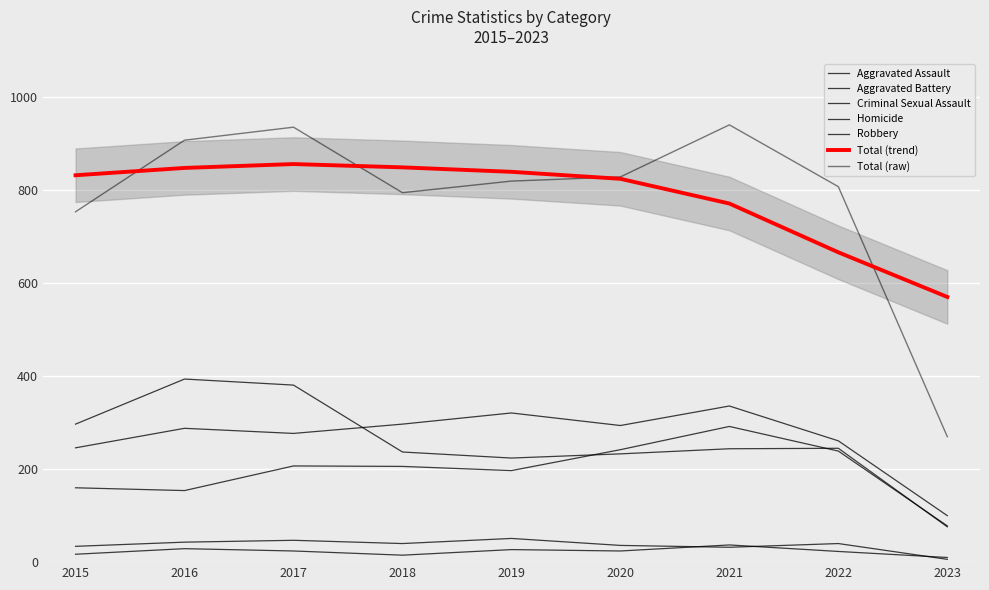

Is it true that Homicide equals 15 at 2018?

True